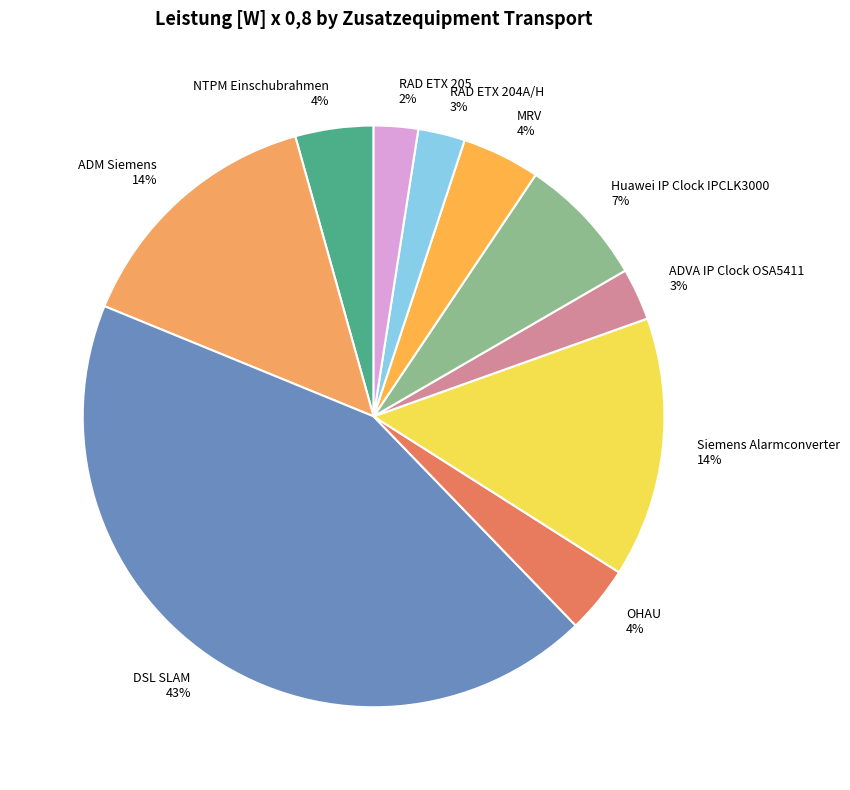

Between NTPM Einschubrahmen and Huawei IP Clock IPCLK3000, which is larger?

Huawei IP Clock IPCLK3000